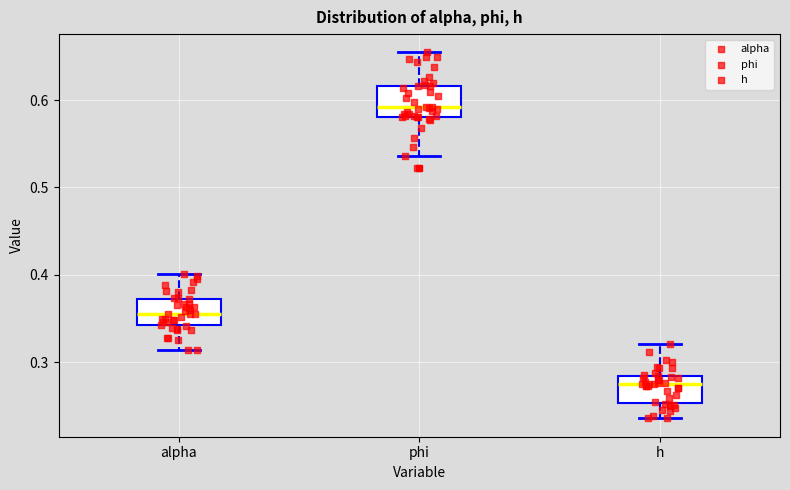

Reading left to right, read every box against the y-axis: the position of its median line, the range the box covers, and the ends of its whiskers. The values are not printed on the chart, so give them approximately, as read against the axis.

alpha: median 0.36, box 0.34 to 0.37, whiskers 0.31 to 0.40
phi: median 0.59, box 0.58 to 0.62, whiskers 0.54 to 0.65
h: median 0.27, box 0.25 to 0.28, whiskers 0.24 to 0.32